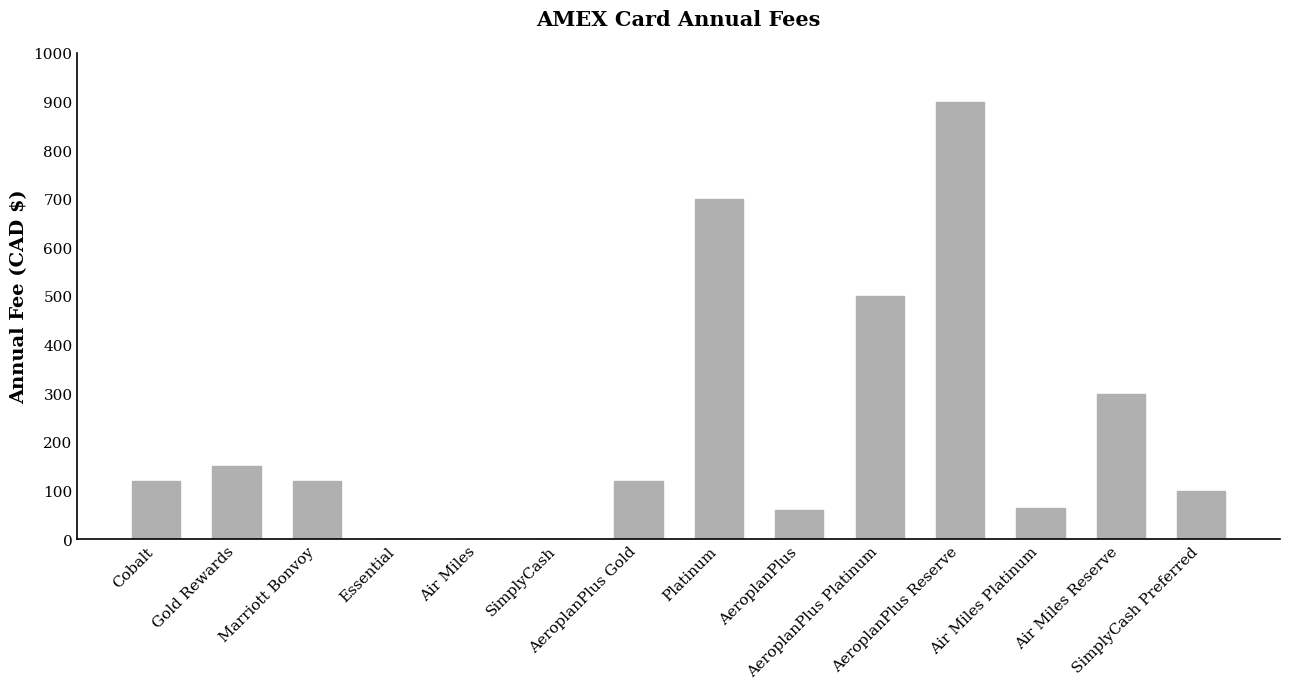

How many categories are shown in the chart?

14